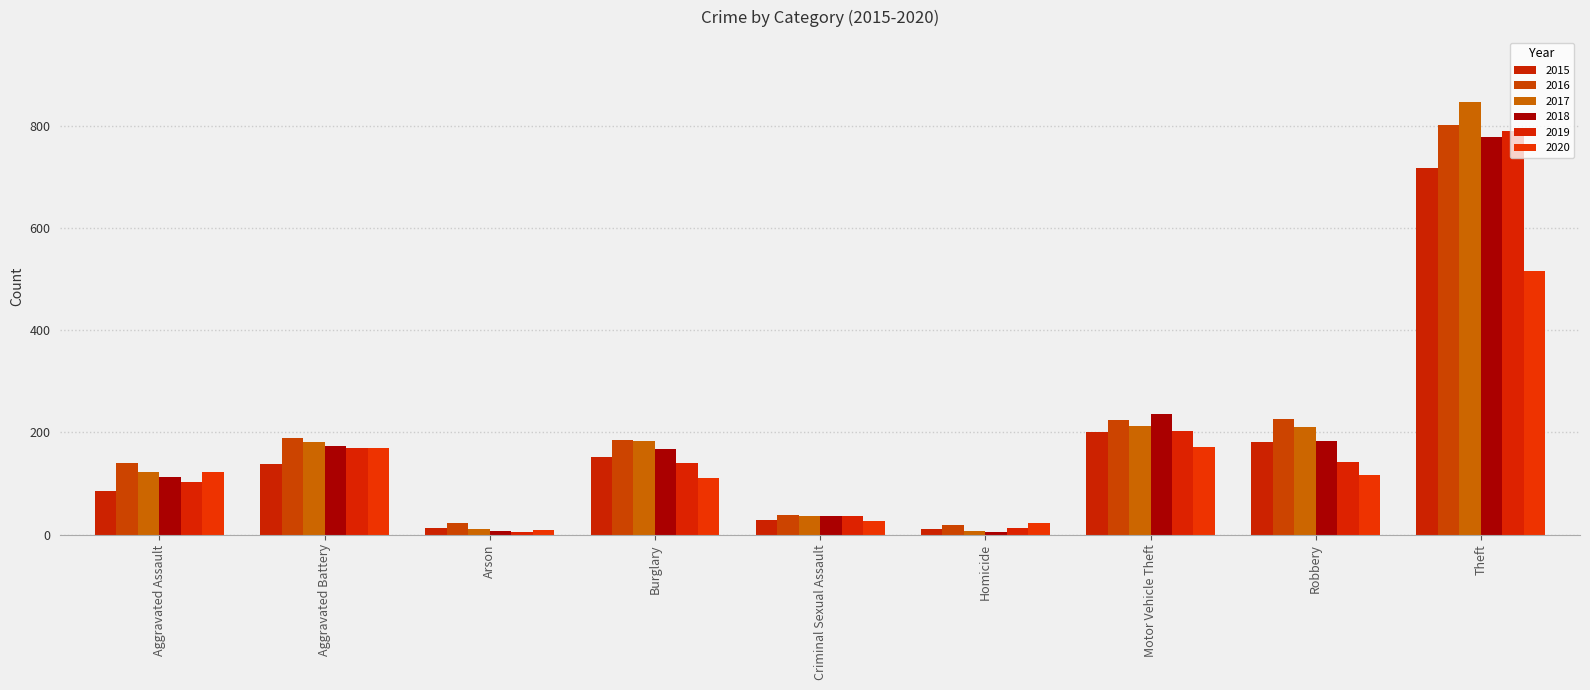

Which series has the widest spread of values?

2017